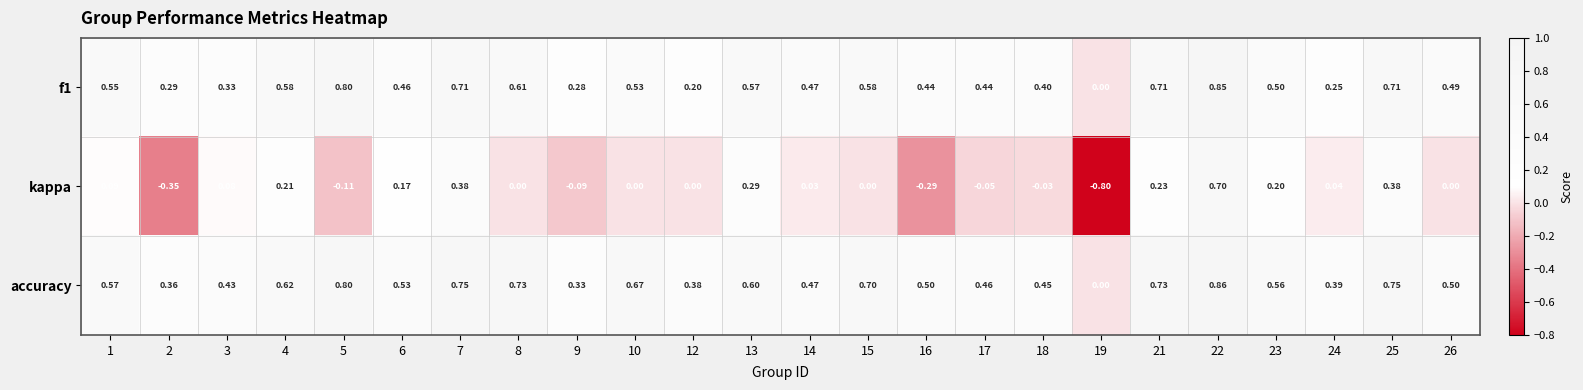

Which series has the largest range (max minus min)?

kappa